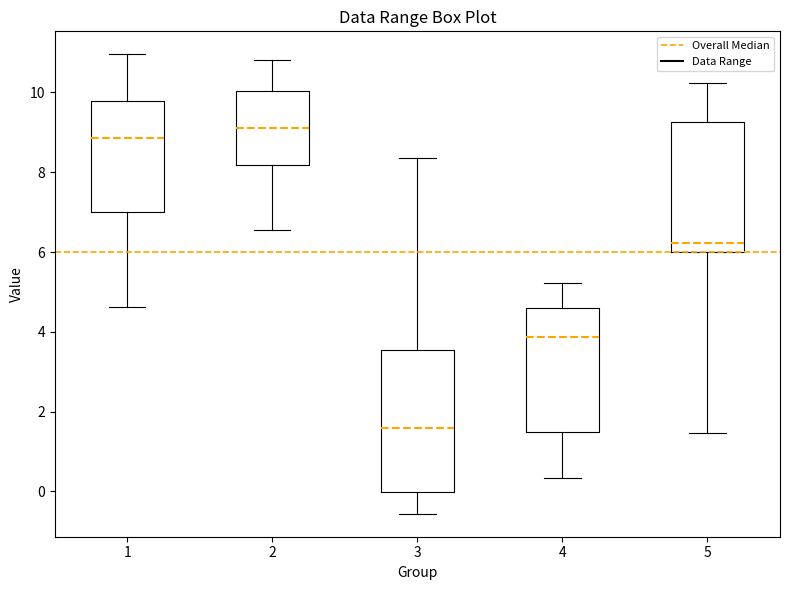

Comparing the boxes themselves (not the whiskers), which one is the tallest?

3